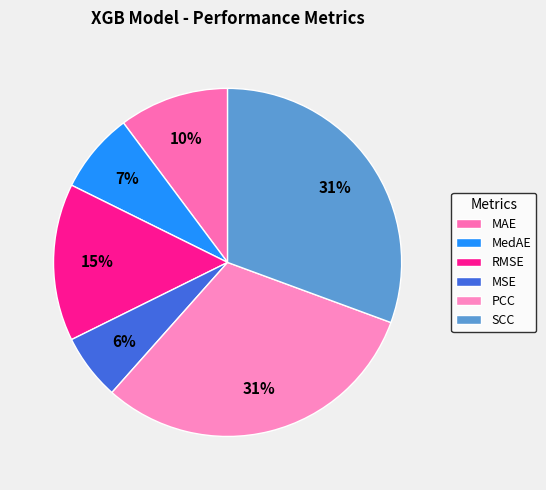

Does MSE account for over 50% of the chart?

No